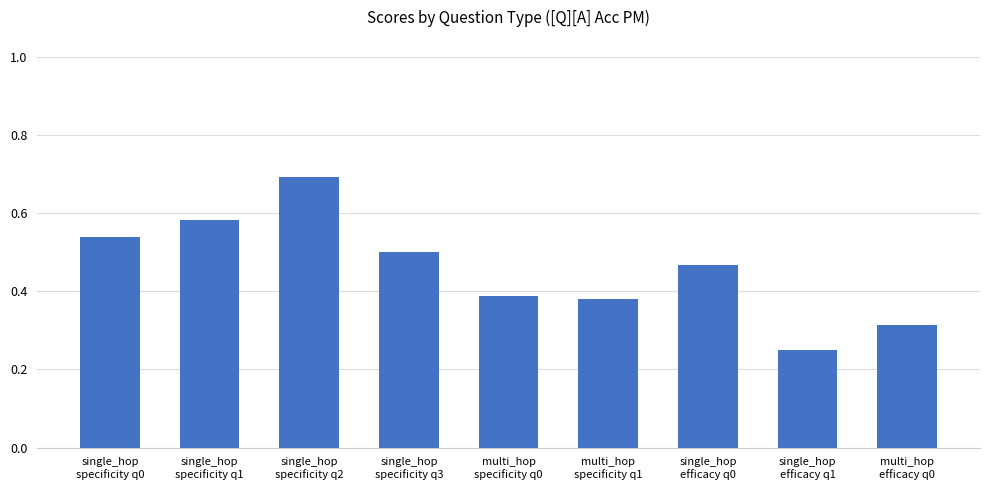

Is it true that the value at single_hop
specificity q0 is 0.9?

False